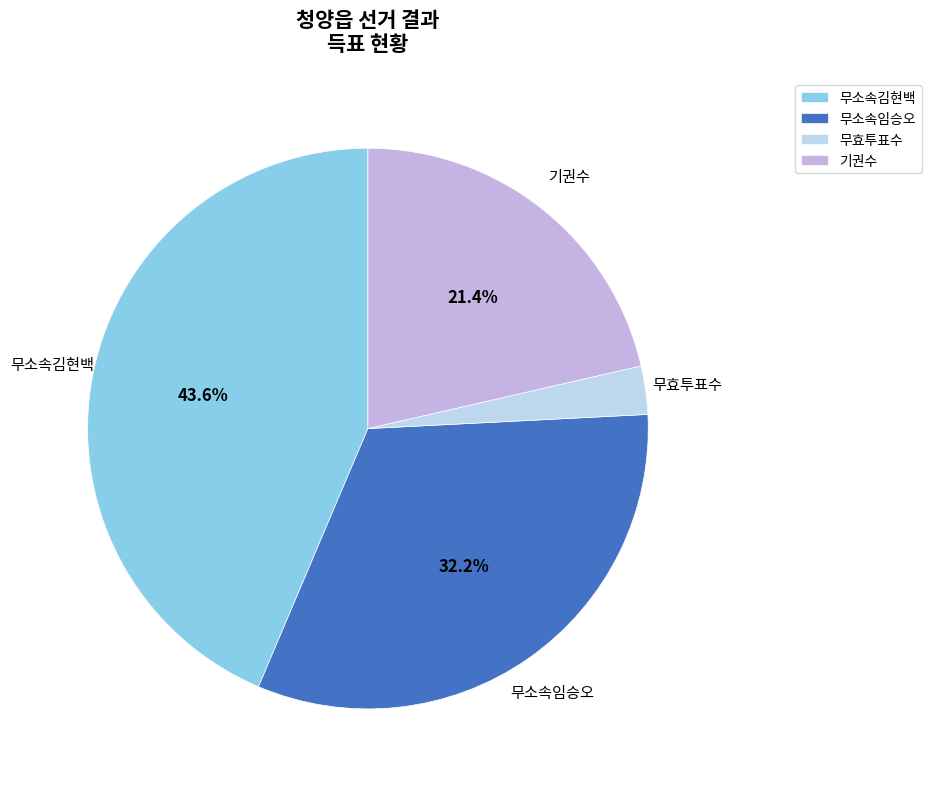

Count the number of slices in the pie.

4